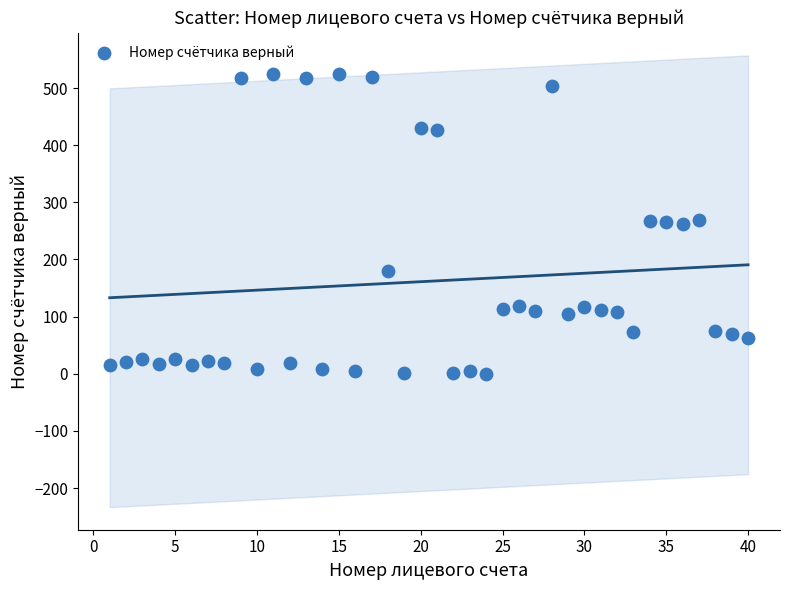

What is the range of X values (max minus min)?

39